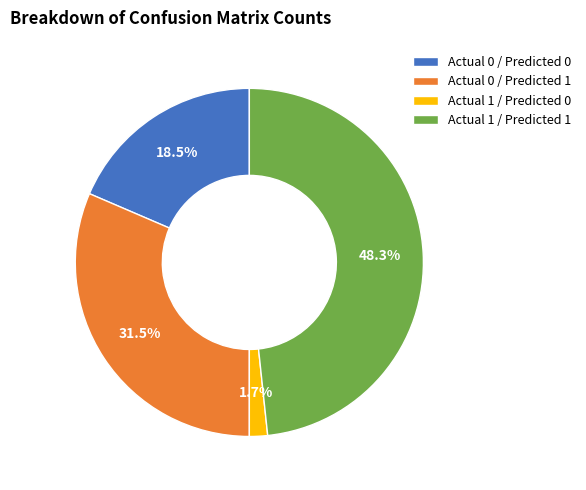

Is the sum of Actual 0 / Predicted 1 and Actual 1 / Predicted 0 greater than half?

No